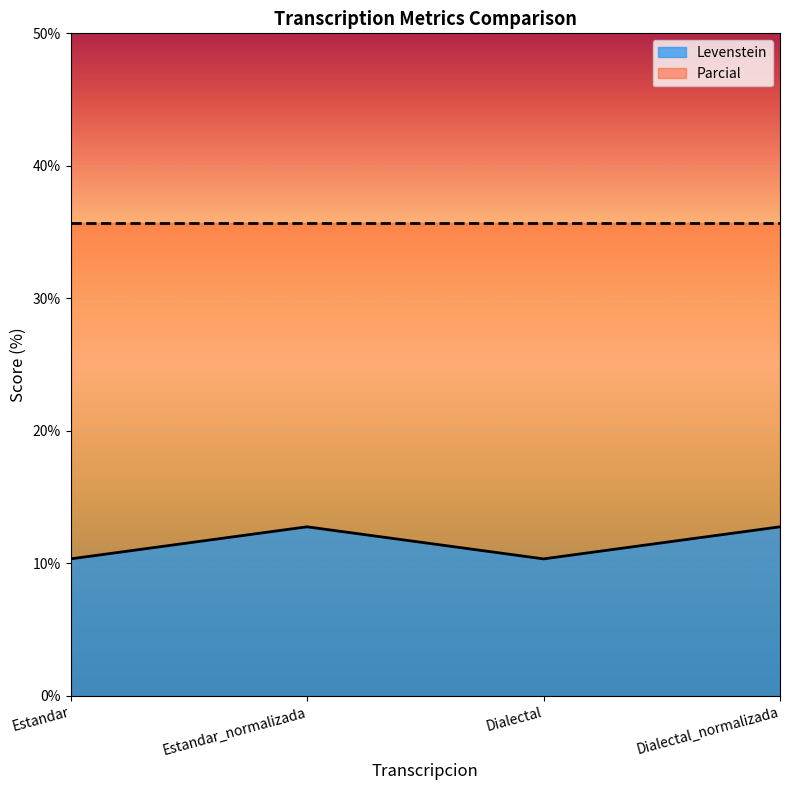

What is the label of the 4th point from the right?

Estandar